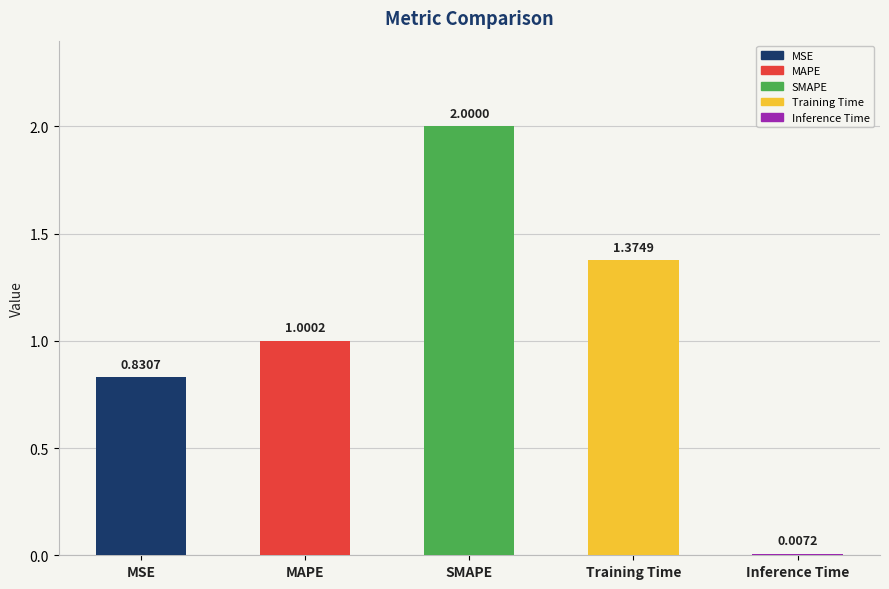

Rank the categories by value from lowest to highest.

Inference Time, MSE, MAPE, Training Time, SMAPE